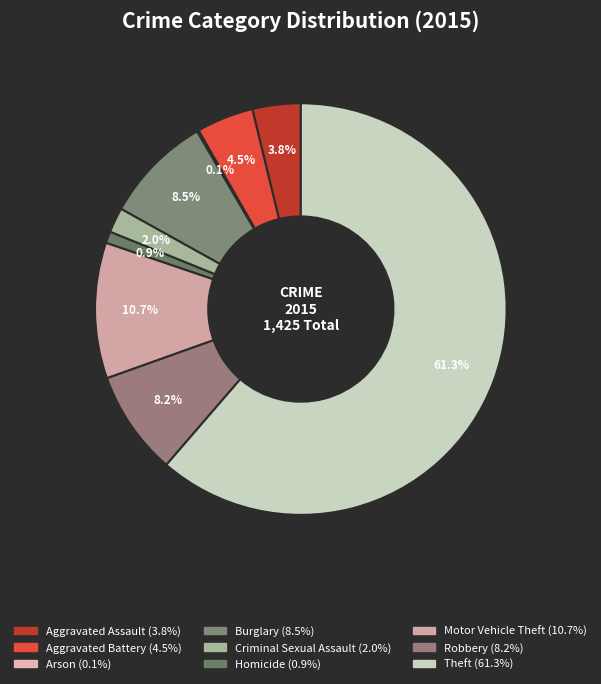

Which category has the biggest portion of the pie?

Theft